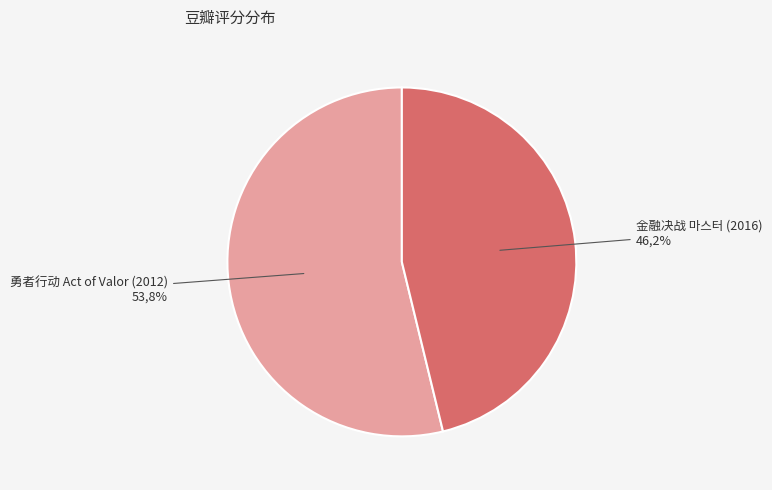

Is there a majority slice in this chart?

Yes